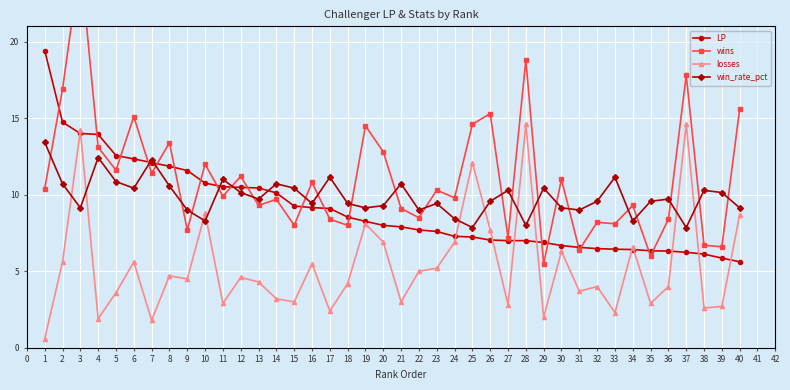

What are all the series names shown in the legend?

LP, wins, losses, win_rate_pct